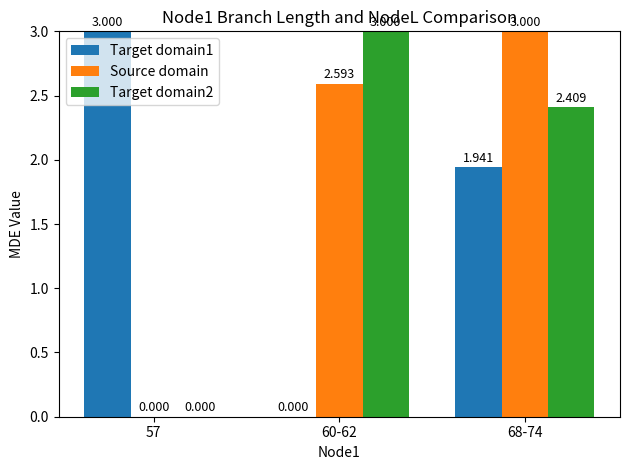

What are all the series names shown in the legend?

Target domain1, Source domain, Target domain2